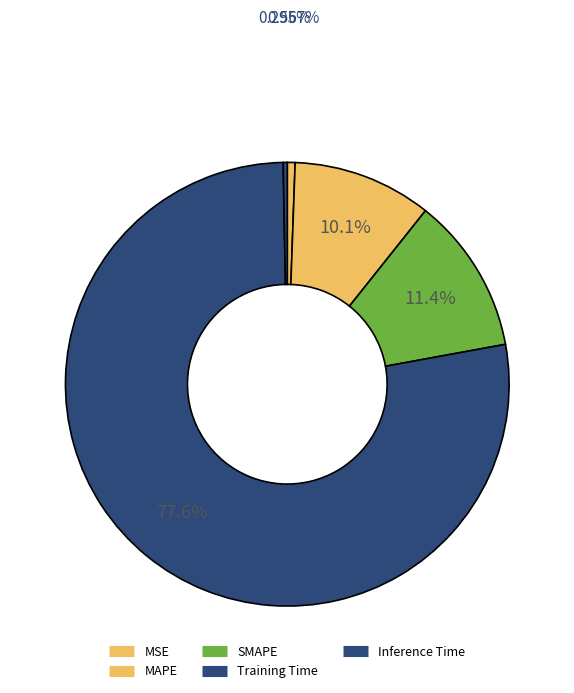

To the nearest percent, what is the difference between the largest and smallest slice percentages?

77%